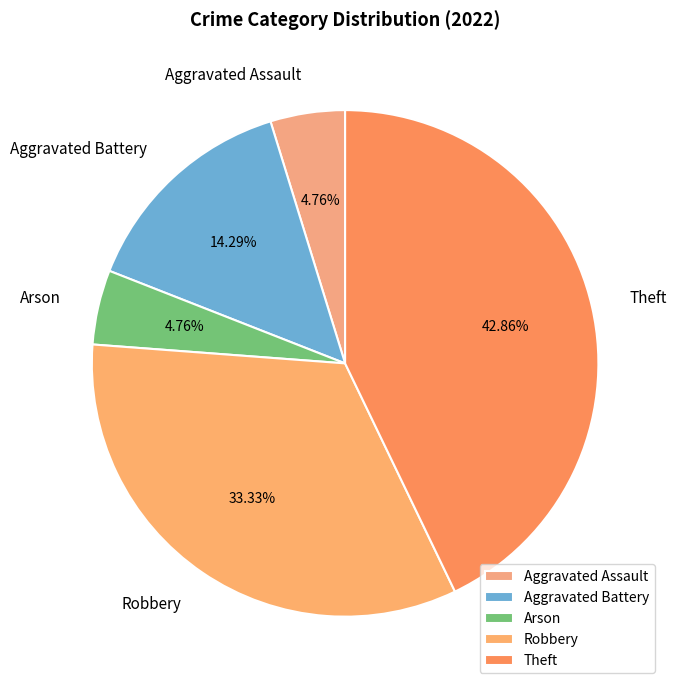

Which category has the biggest portion of the pie?

Theft